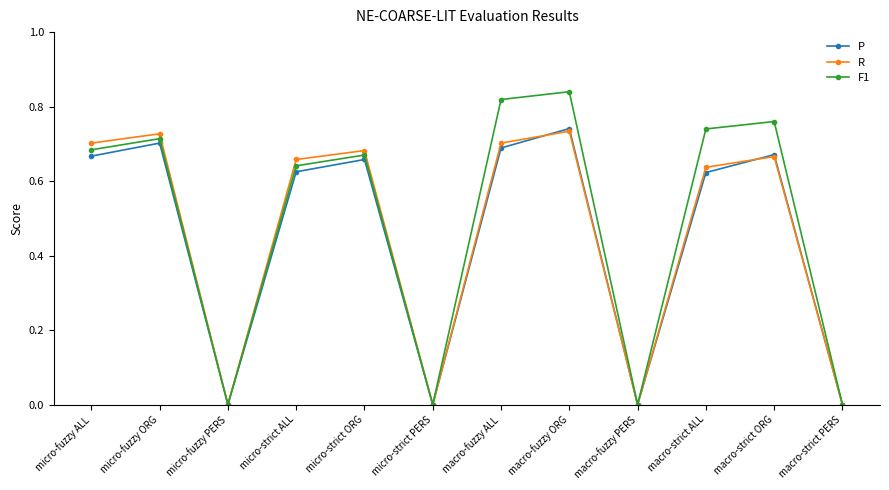

Which series has the largest total across all categories?

F1